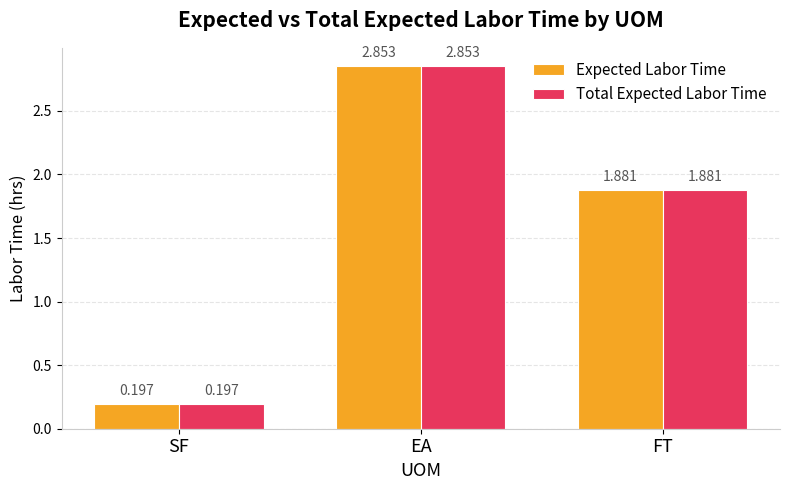

Does the chart contain any negative values?

No